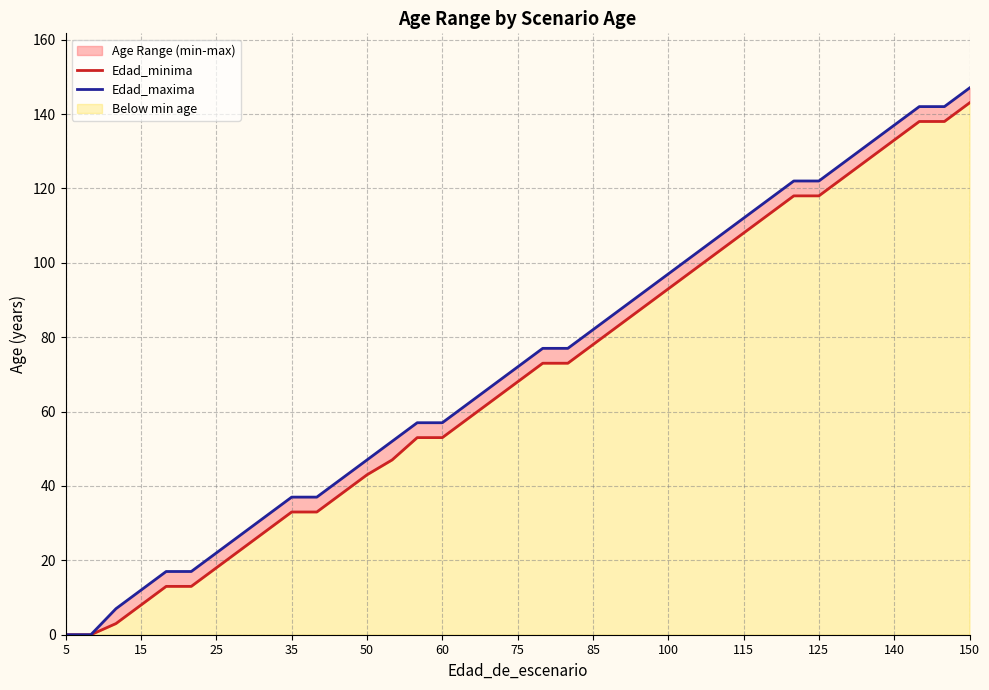

True or false: Edad_minima and Edad_maxima intersect in this chart.

False